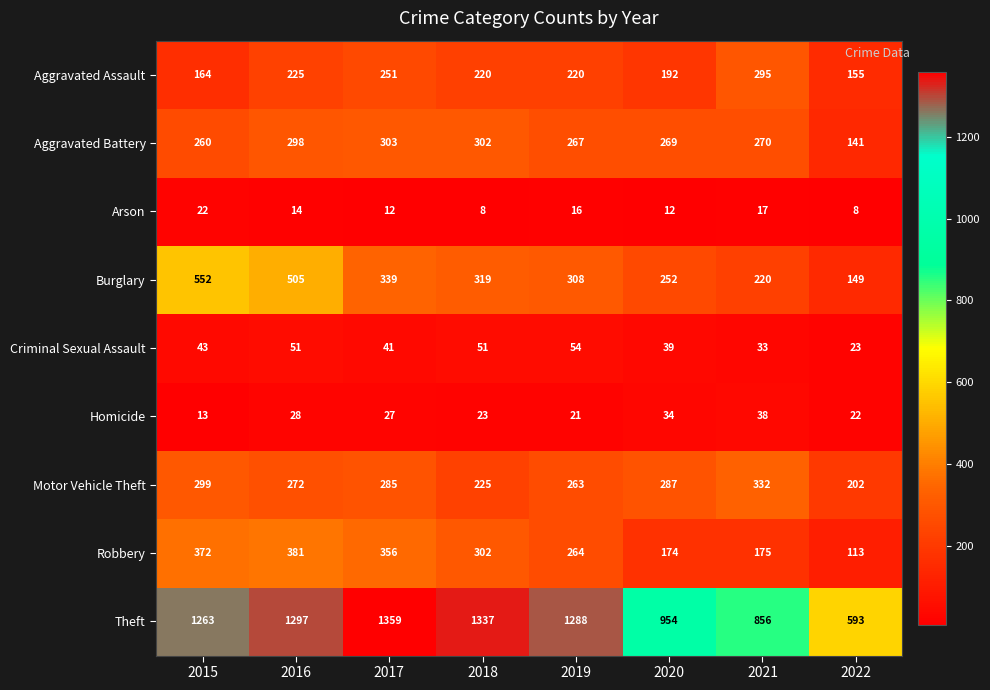

What is the smallest value displayed?

8